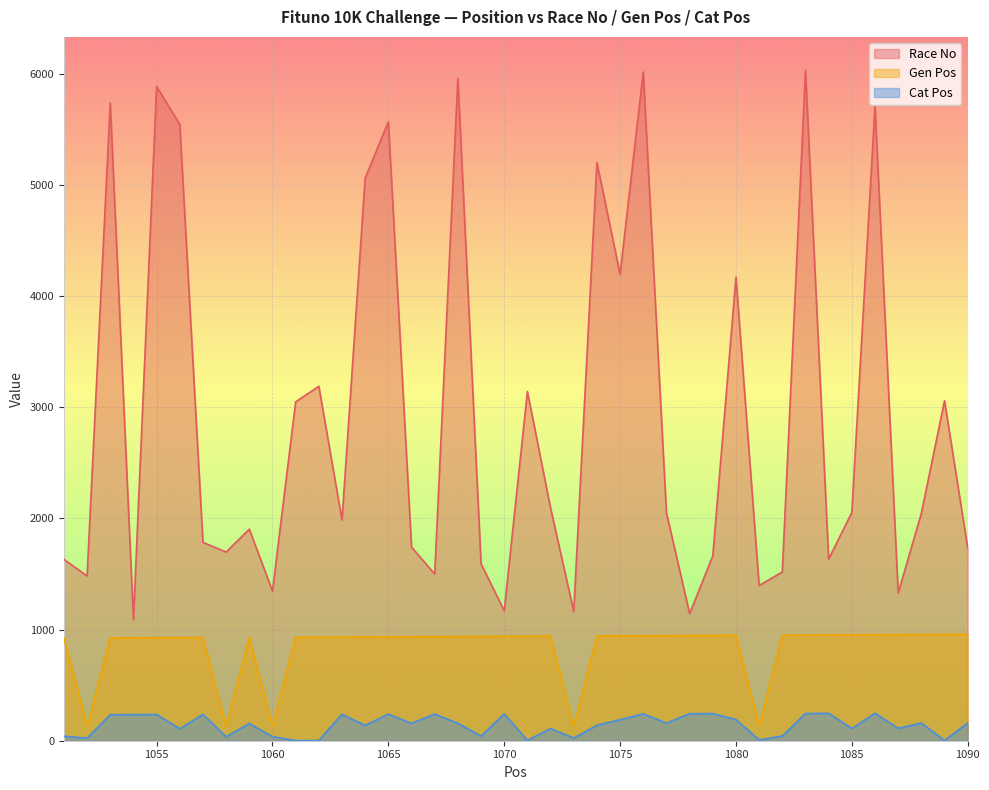

List the series in order of their overall mean, highest first.

Race No, Gen Pos, Cat Pos